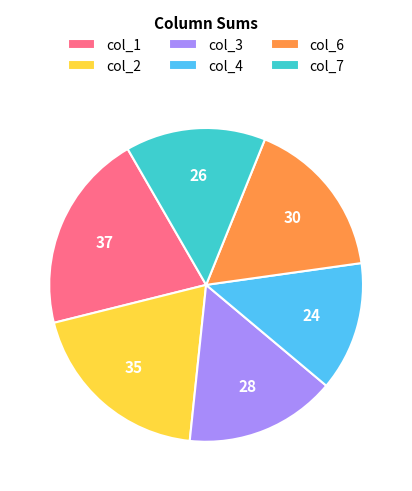

Combined, do col_7 and col_4 account for over 50%?

No